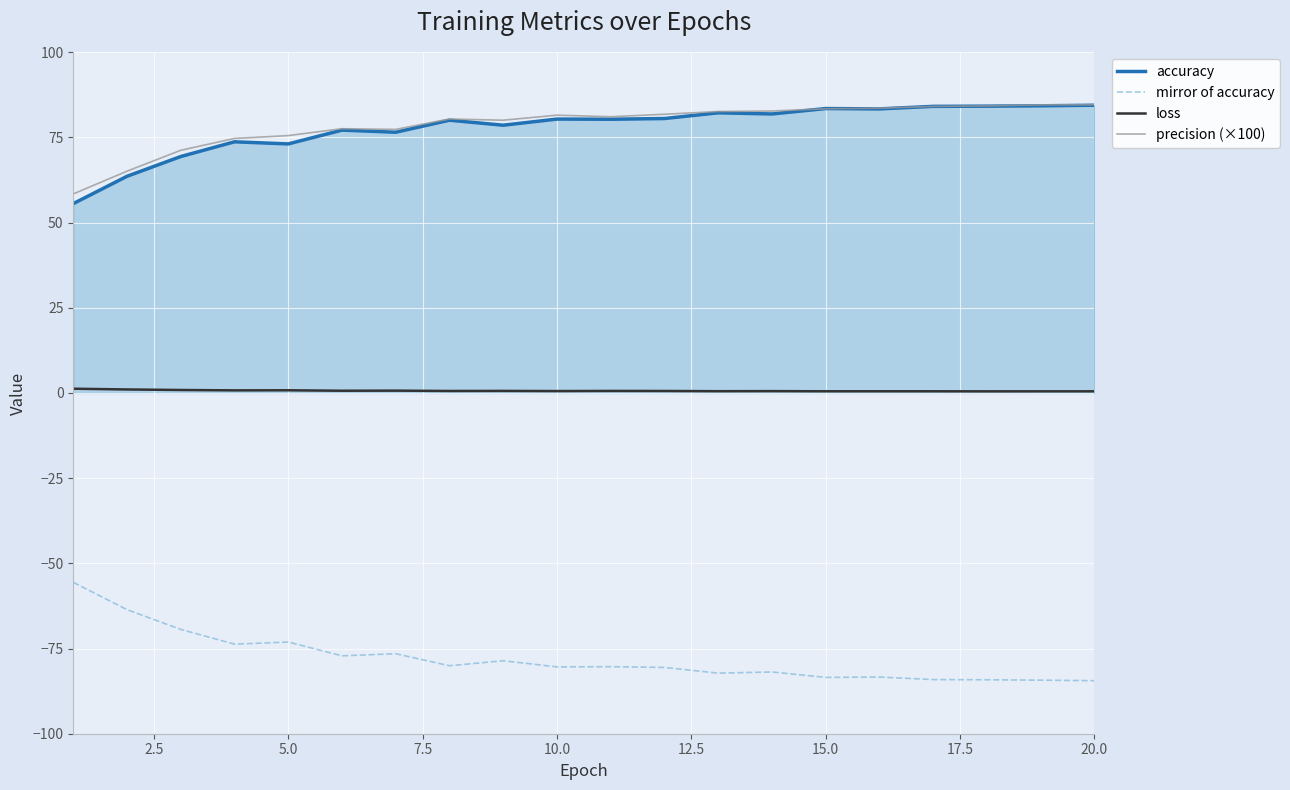

True or false: precision (×100) and mirror of accuracy cross at least once.

False